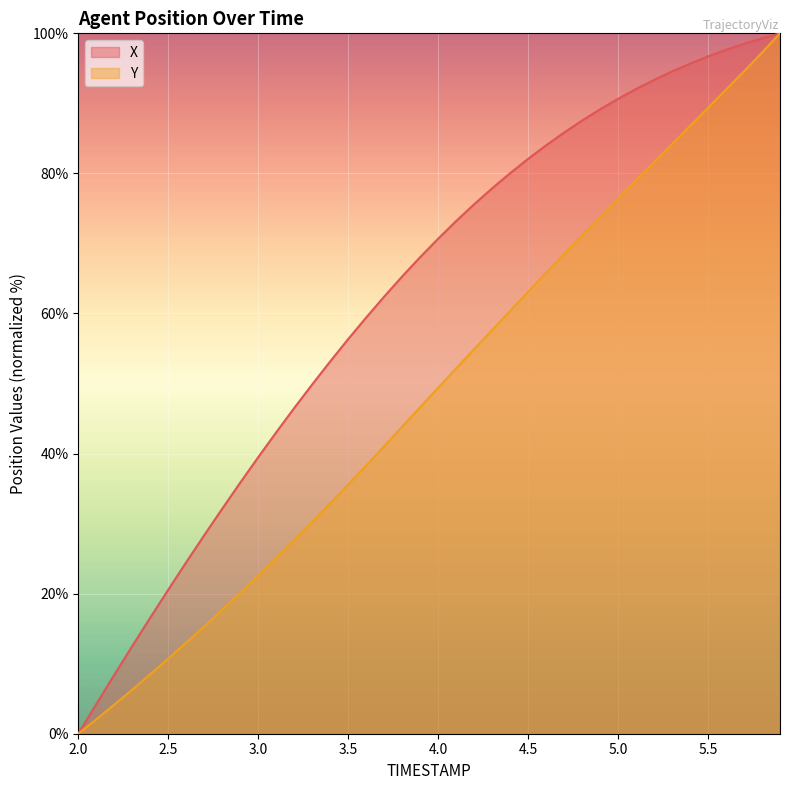

How many data points in X are above 70?

20